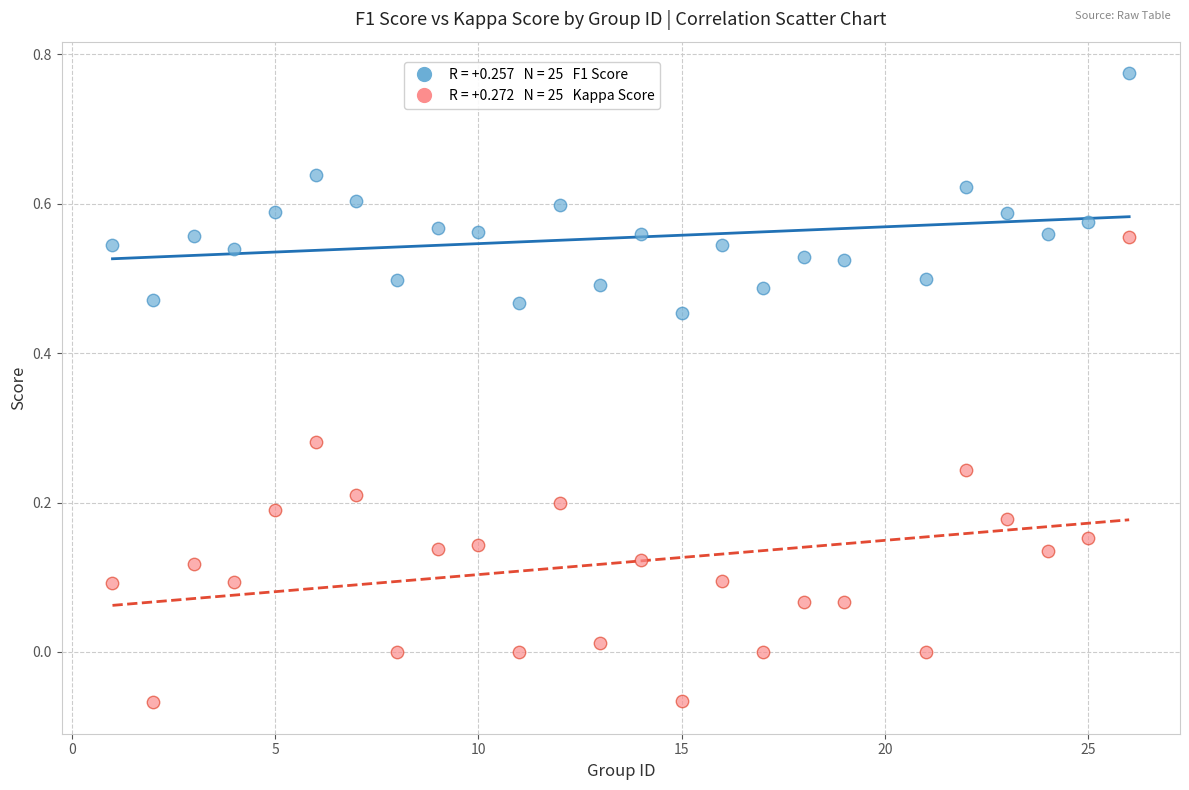

Across all data points, what is the range of X values (max minus min)?

25.0